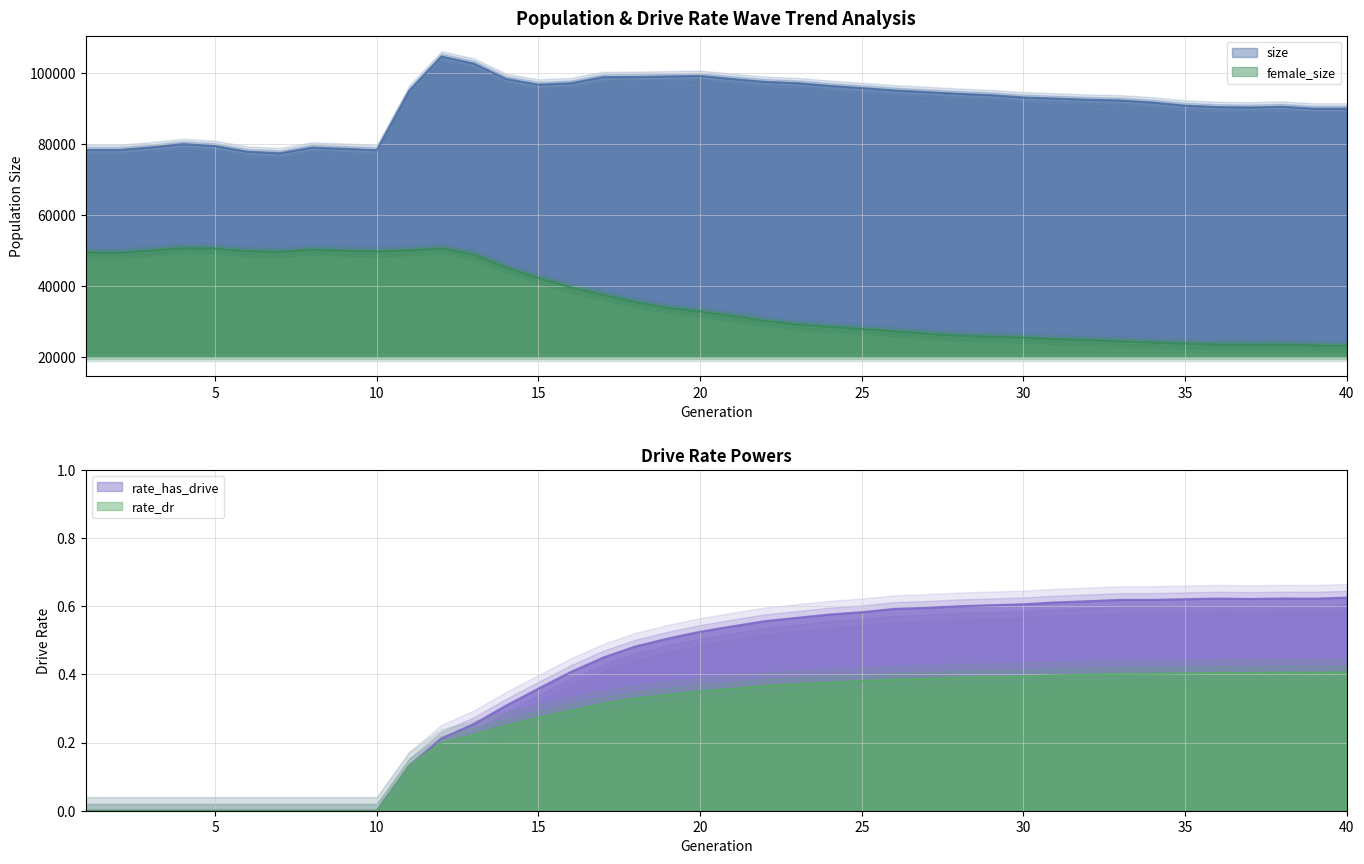

What are all the series names shown in the legend?

size, female_size, rate_has_drive, rate_dr